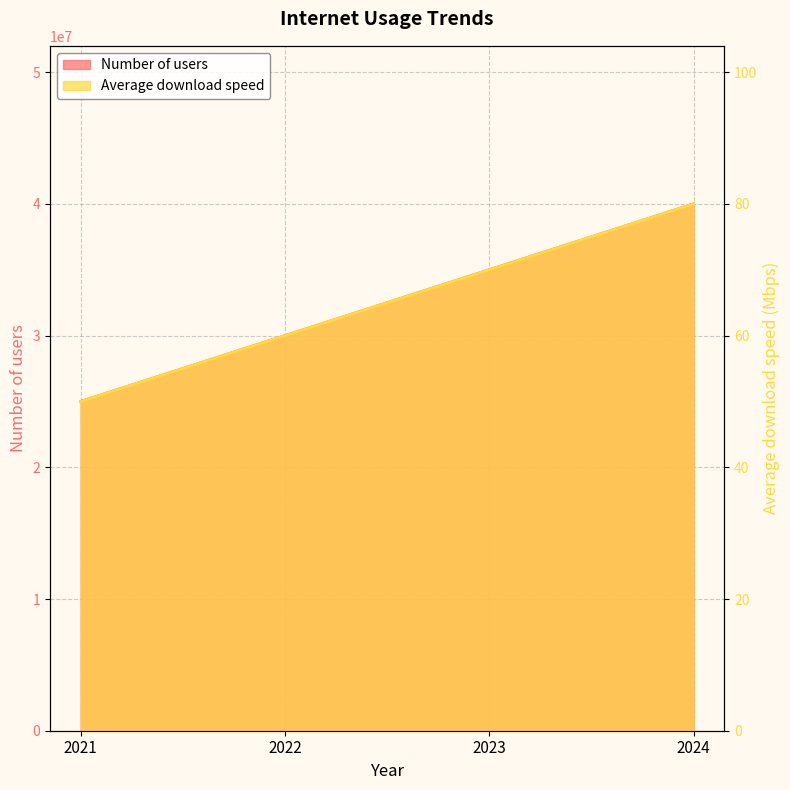

At which label is Average download speed closest to 65?

2022